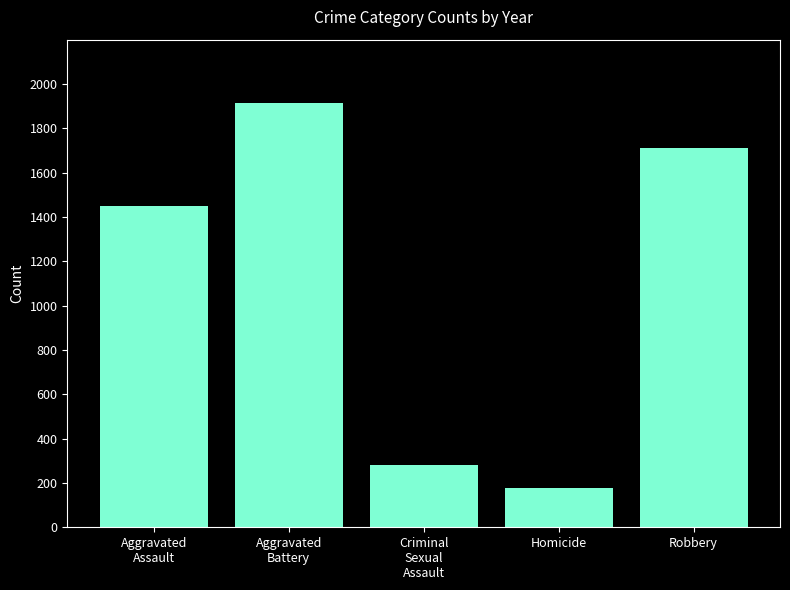

Reading left to right, list all the values displayed in this chart.

1448	1913	280	177	1713